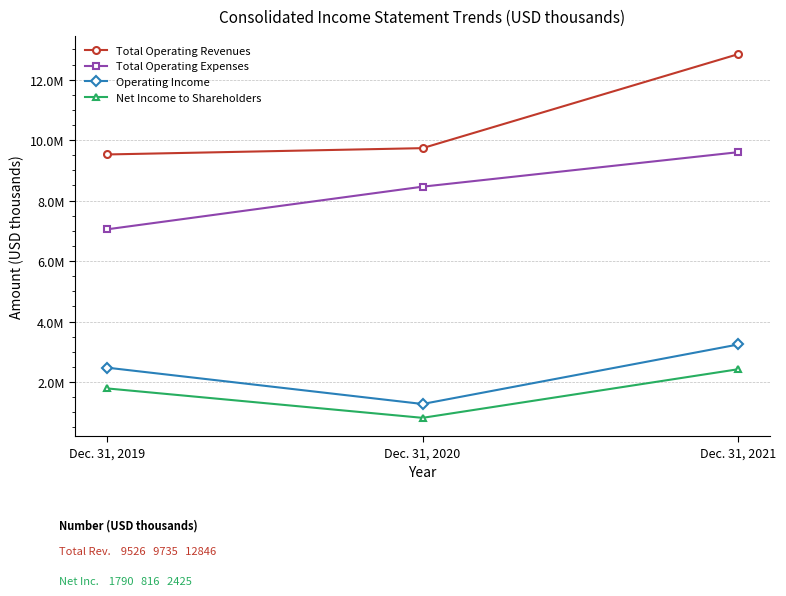

Is the value of Total Operating Expenses at Dec. 31, 2019 greater than the value of Total Operating Revenues at Dec. 31, 2021?

No